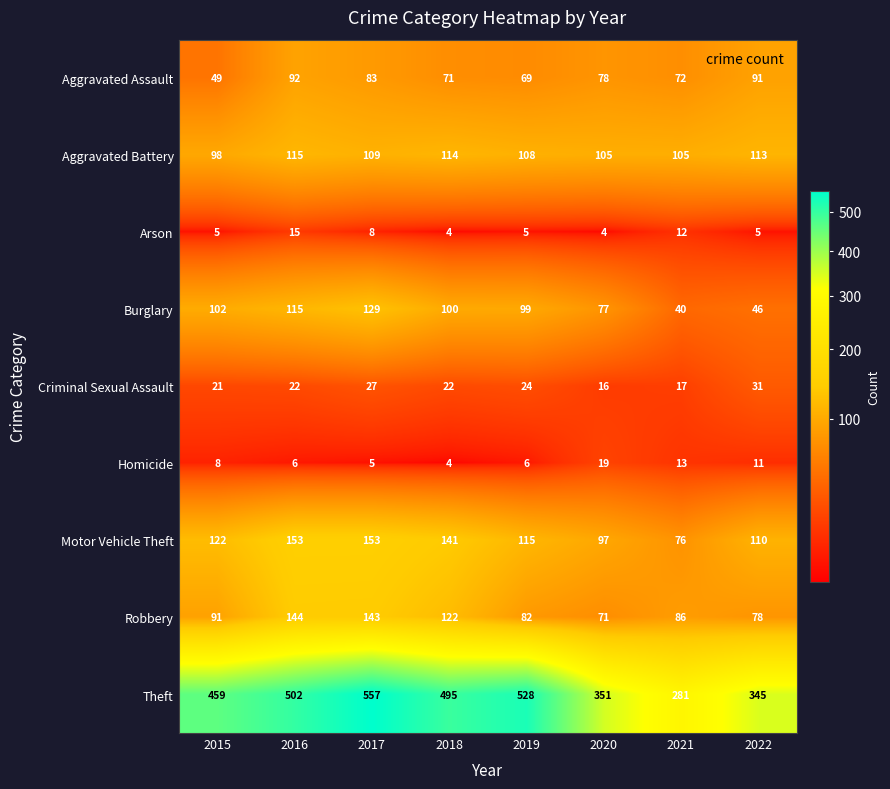

At which category is the sum across all series the highest?

2017